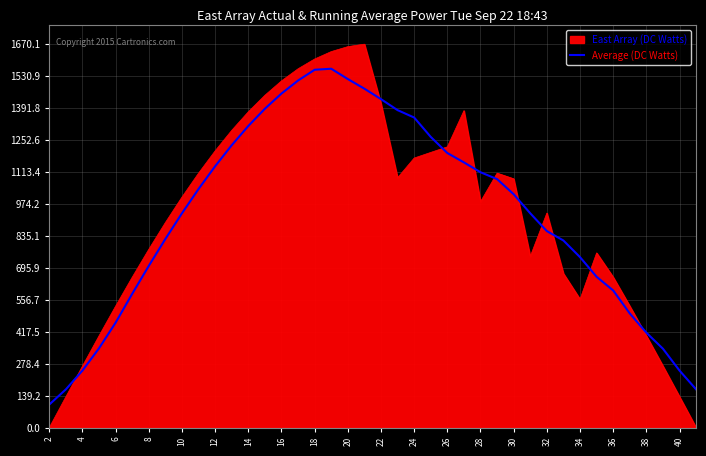

What is the greatest value displayed?

1668.6